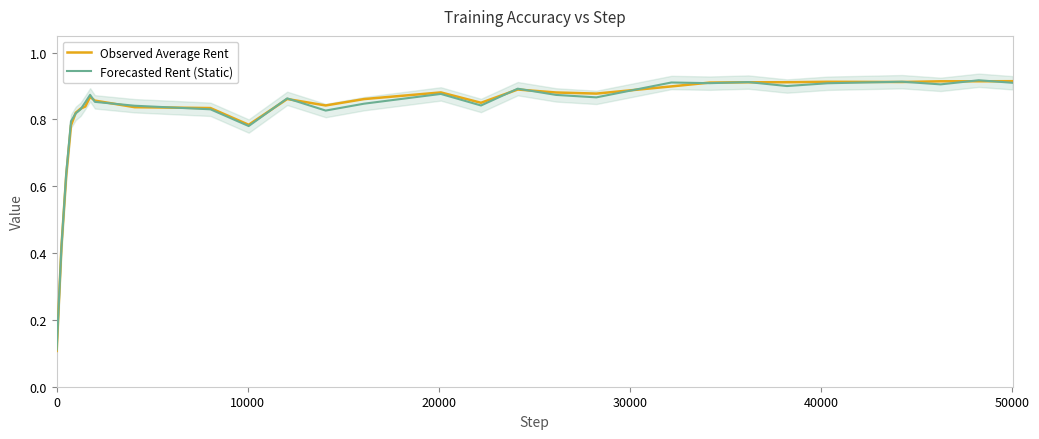

What are all the series names shown in the legend?

Observed Average Rent, Forecasted Rent (Static)